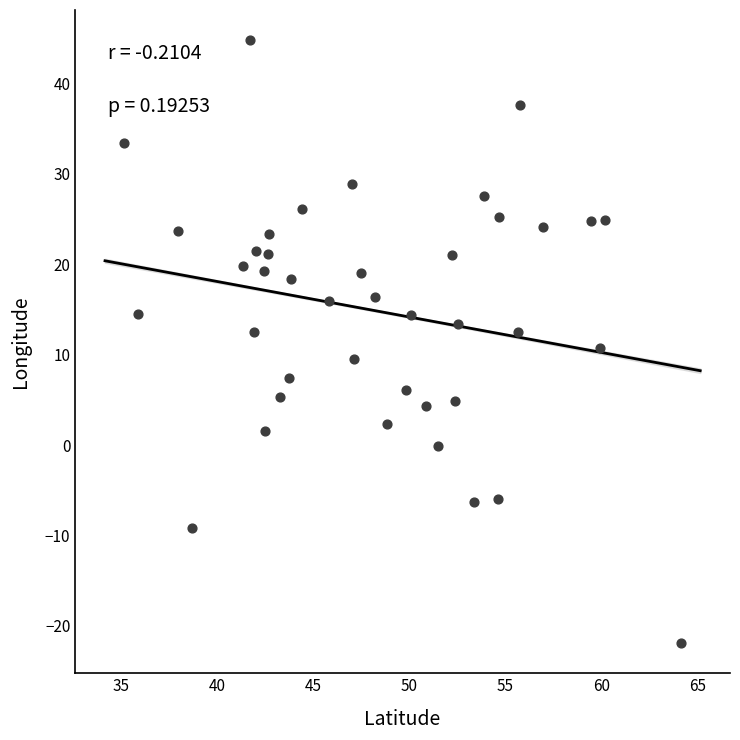

What is the range of X values (max minus min)?

29.0